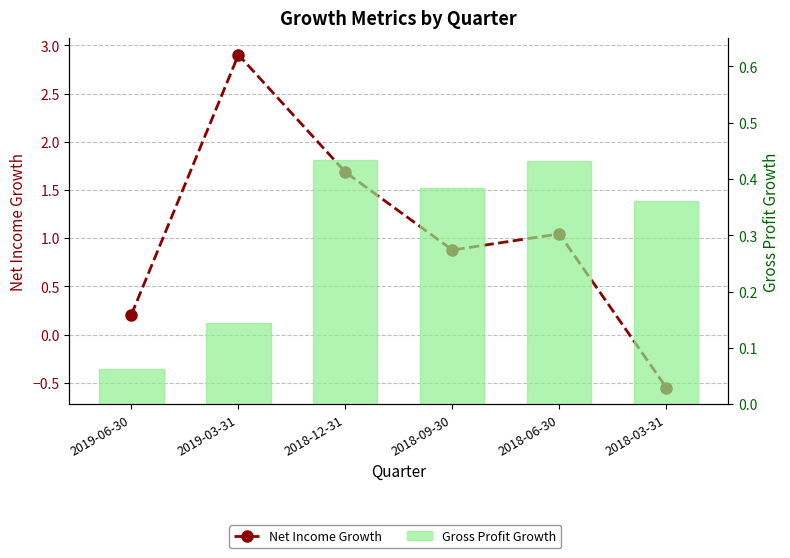

Reading right to left, extract all data points from this chart.

Net Income Growth: -0.5	1.0	0.9	1.7	2.9	0.2
Gross Profit Growth: 0.4	0.4	0.4	0.4	0.1	0.1